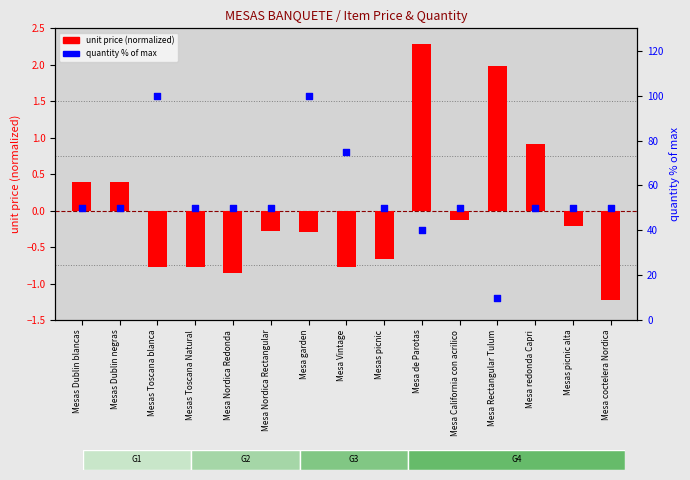

What is the total value across all series at Mesa coctelera Nordica?

48.8